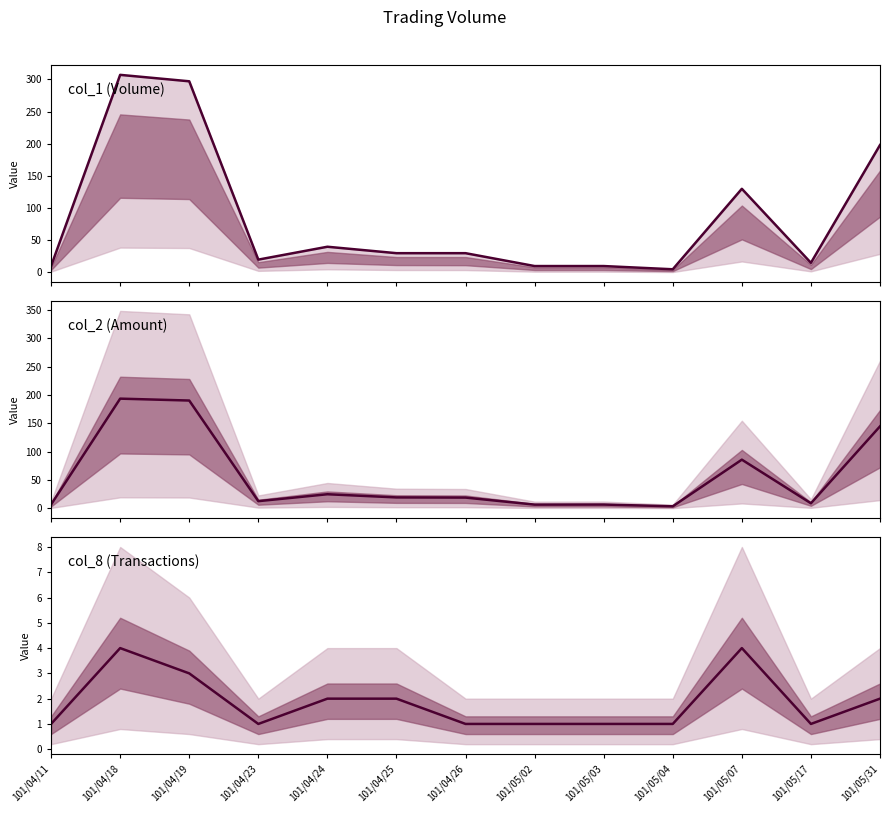

At which category is the sum across all series the highest?

101/04/18